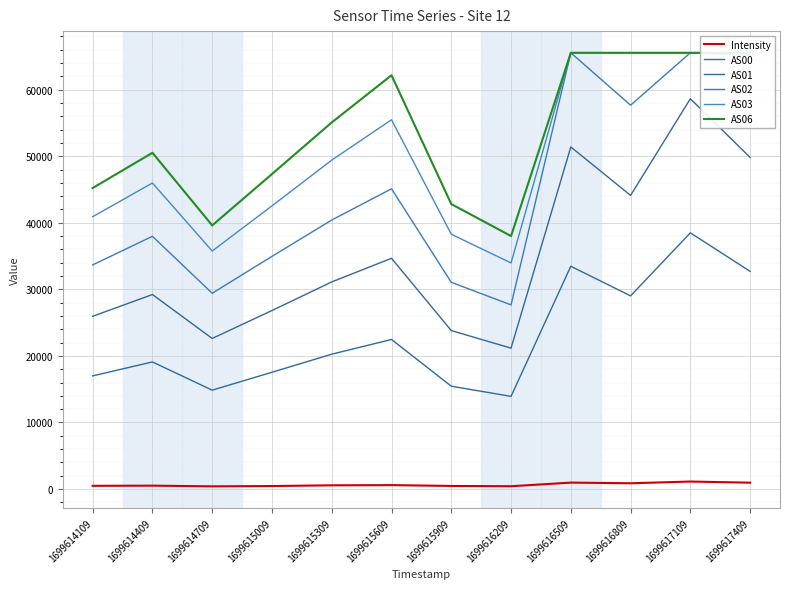

True or false: AS01 and AS03 intersect in this chart.

False